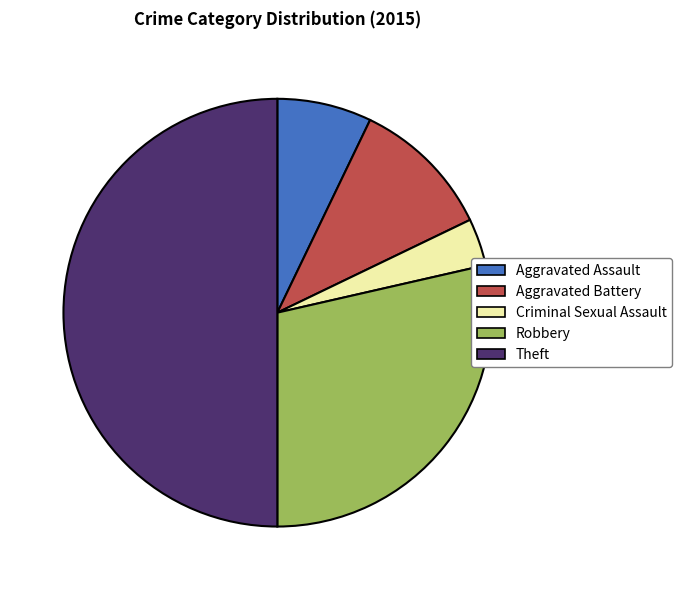

Is Robbery the majority of the pie?

No